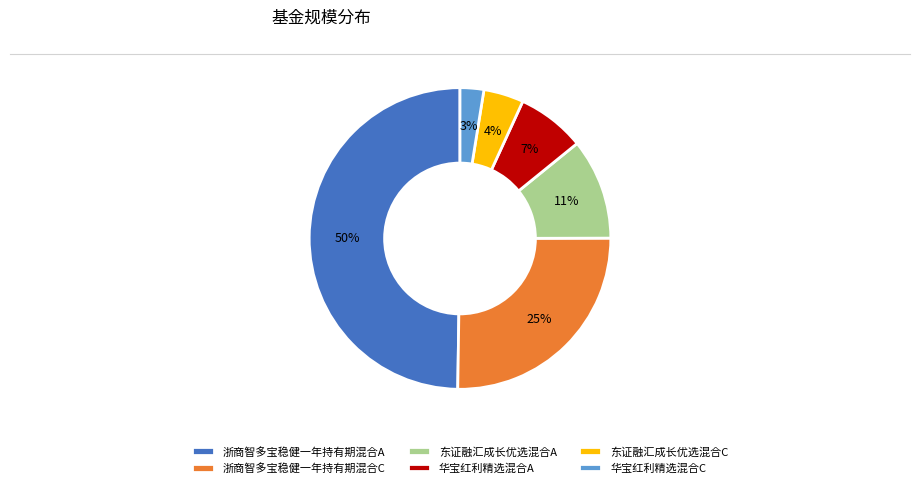

To the nearest percent, what percentage of the pie is 华宝红利精选混合A?

7%